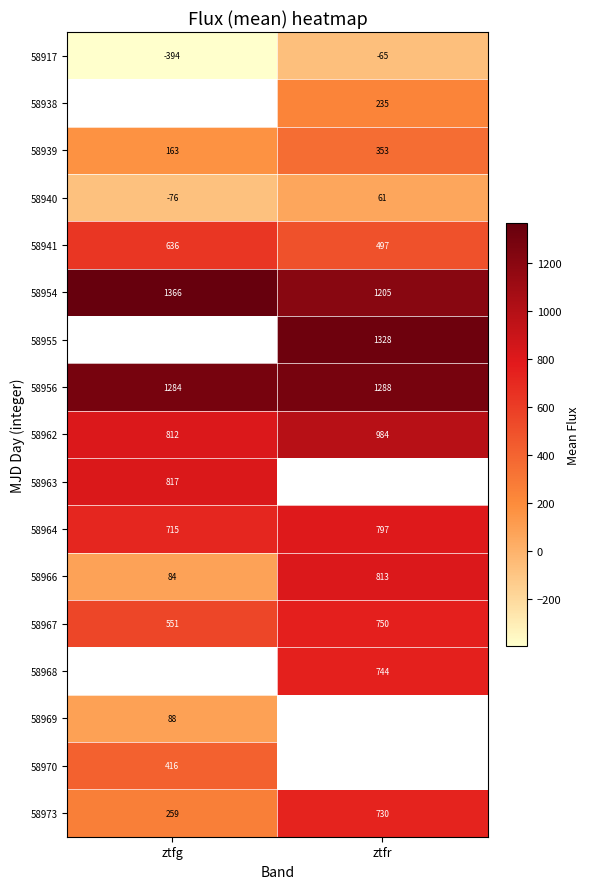

How many distinct data groups are displayed?

17